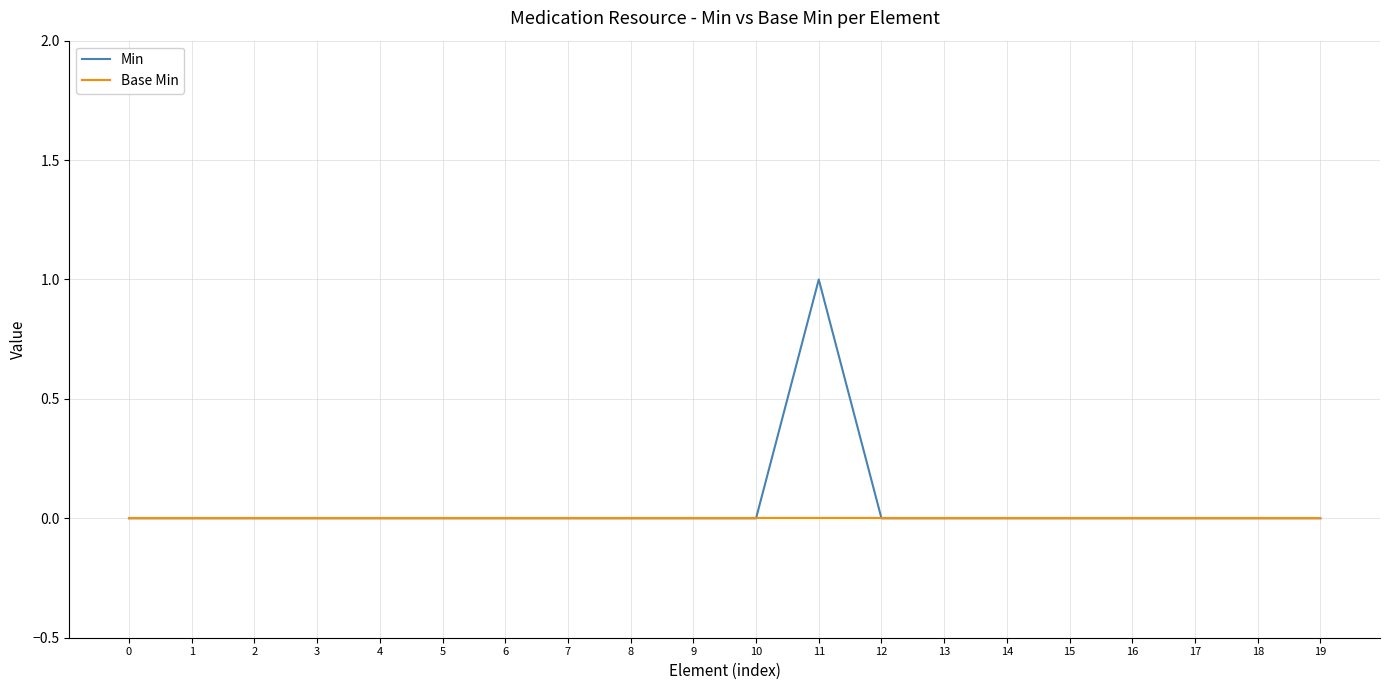

Which series has the largest range (max minus min)?

Min